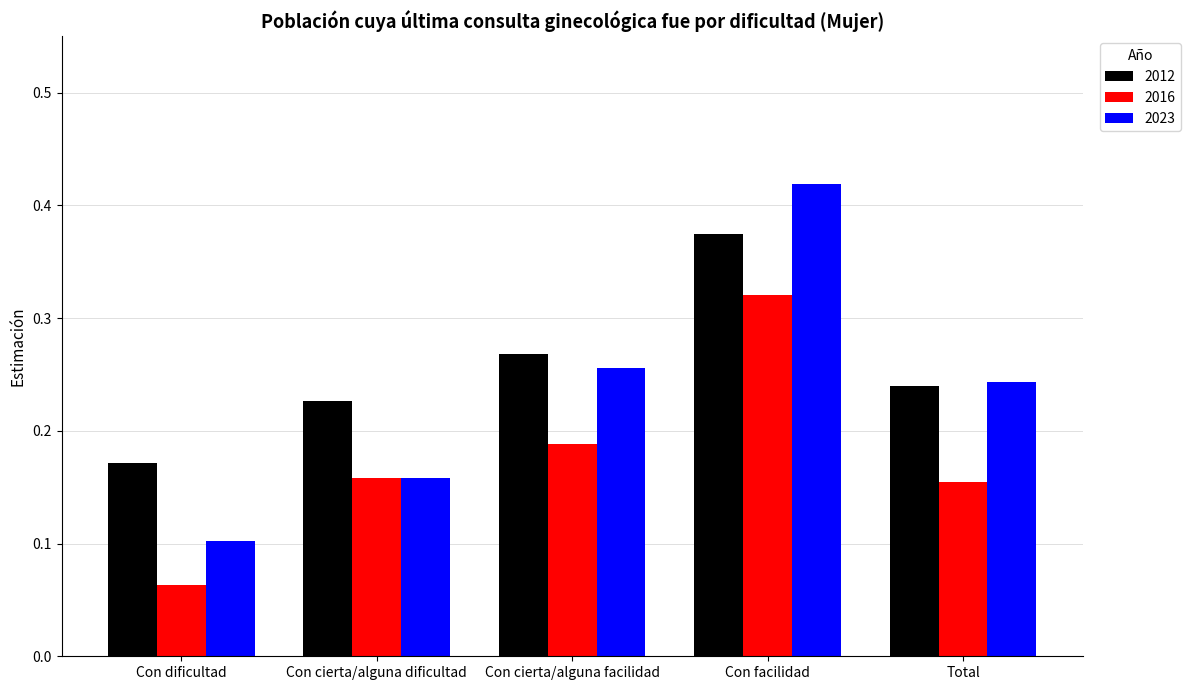

Which series has the largest range (max minus min)?

2023